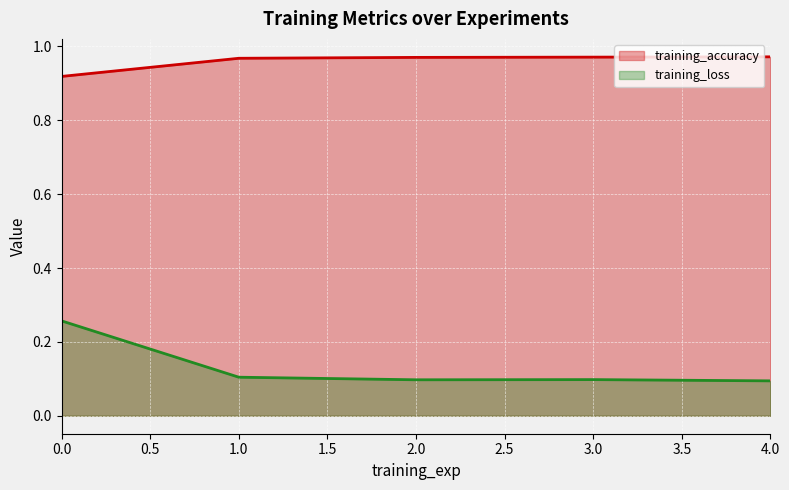

What position from the right is 3.0?

2